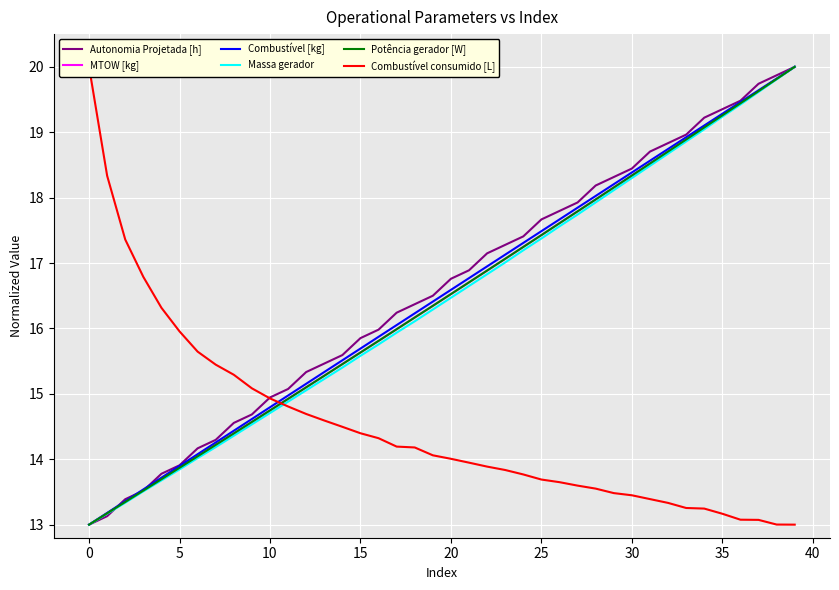

Where does the MTOW [kg] series first go above 16?

18